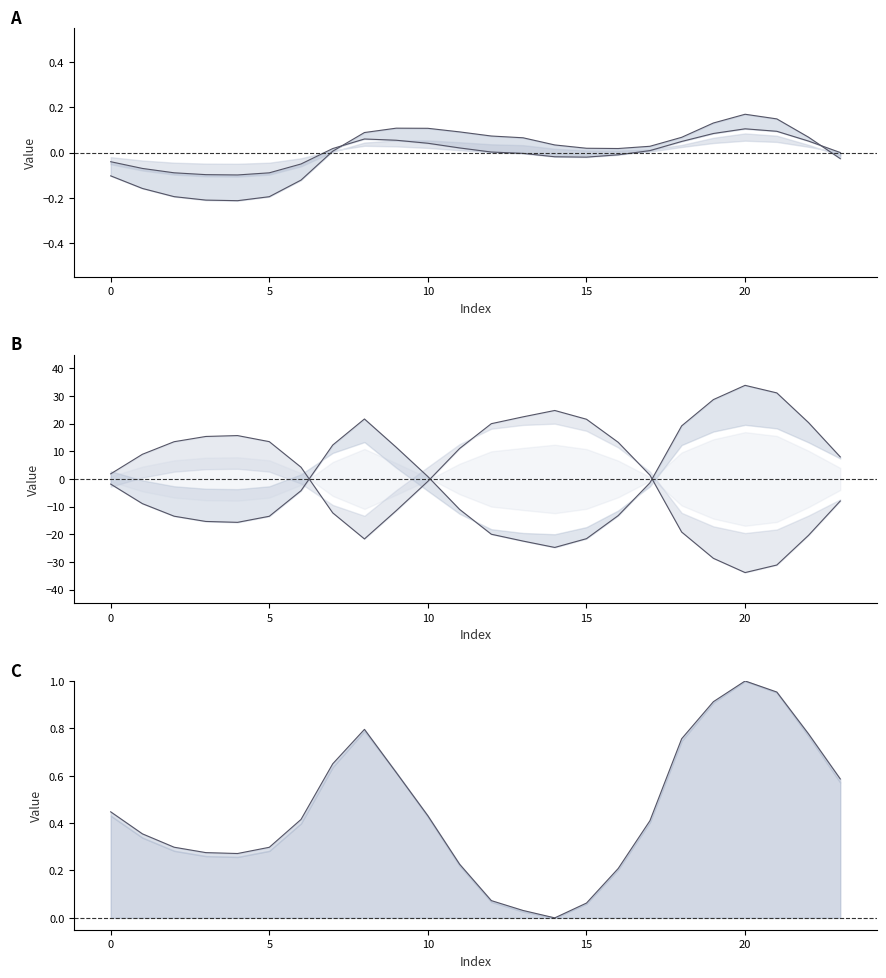

What is the highest value of the col_5 series?

1.0